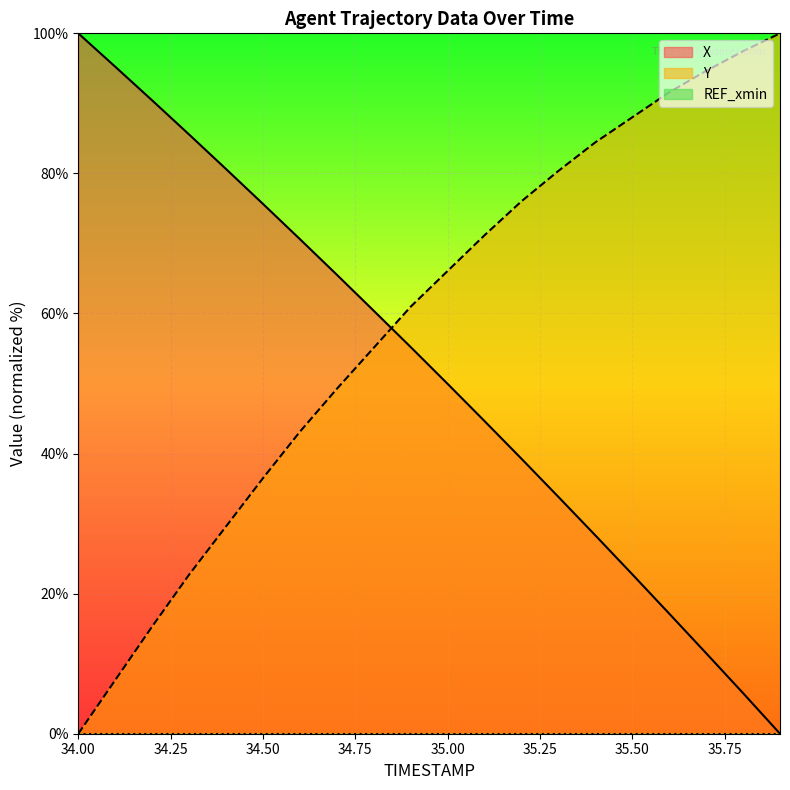

Which series has the largest total across all categories?

Y